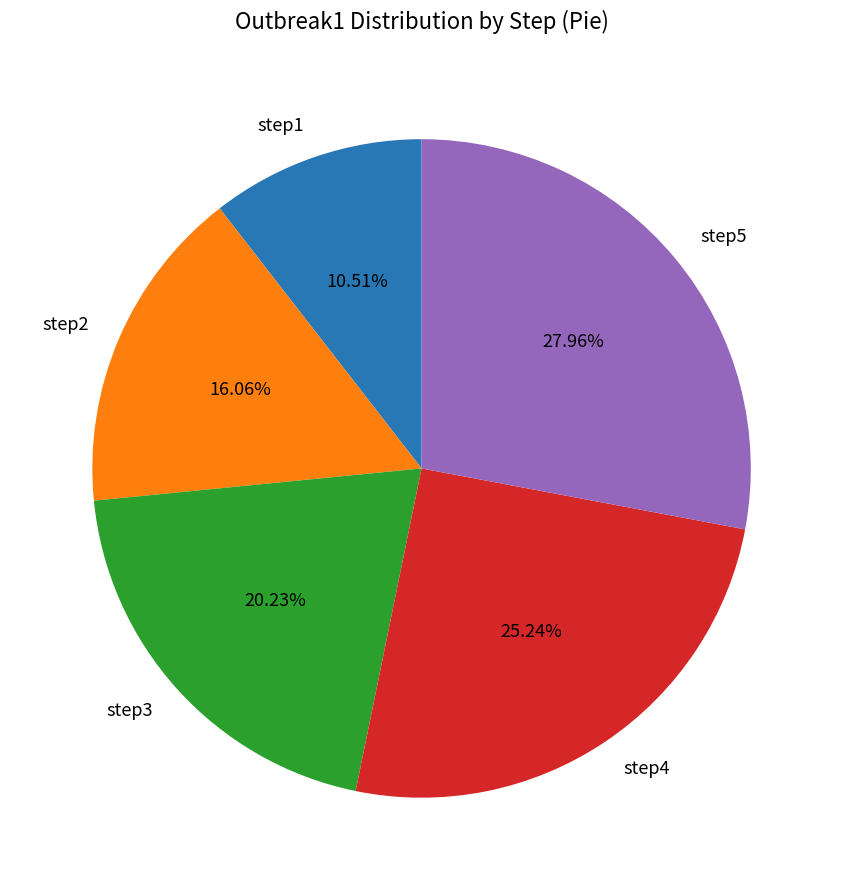

To the nearest percent, what percentage of the pie is step1?

11%